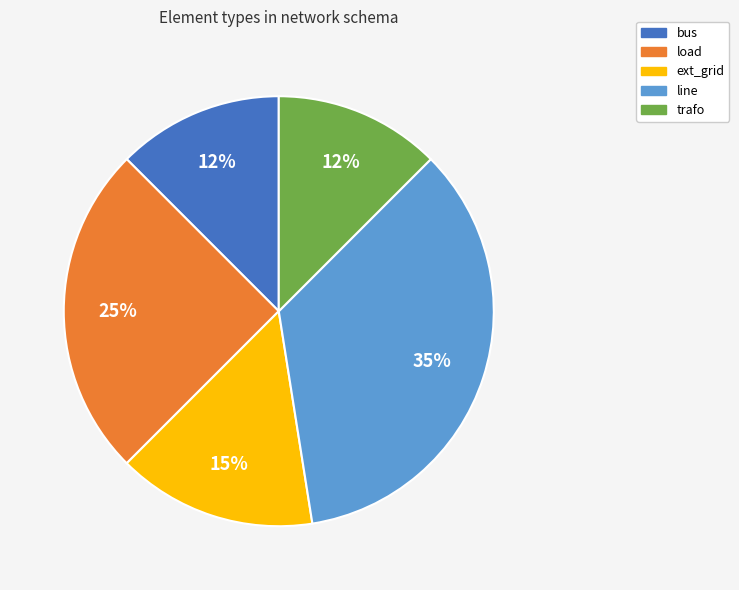

Do trafo and line together represent more than half of the pie?

No